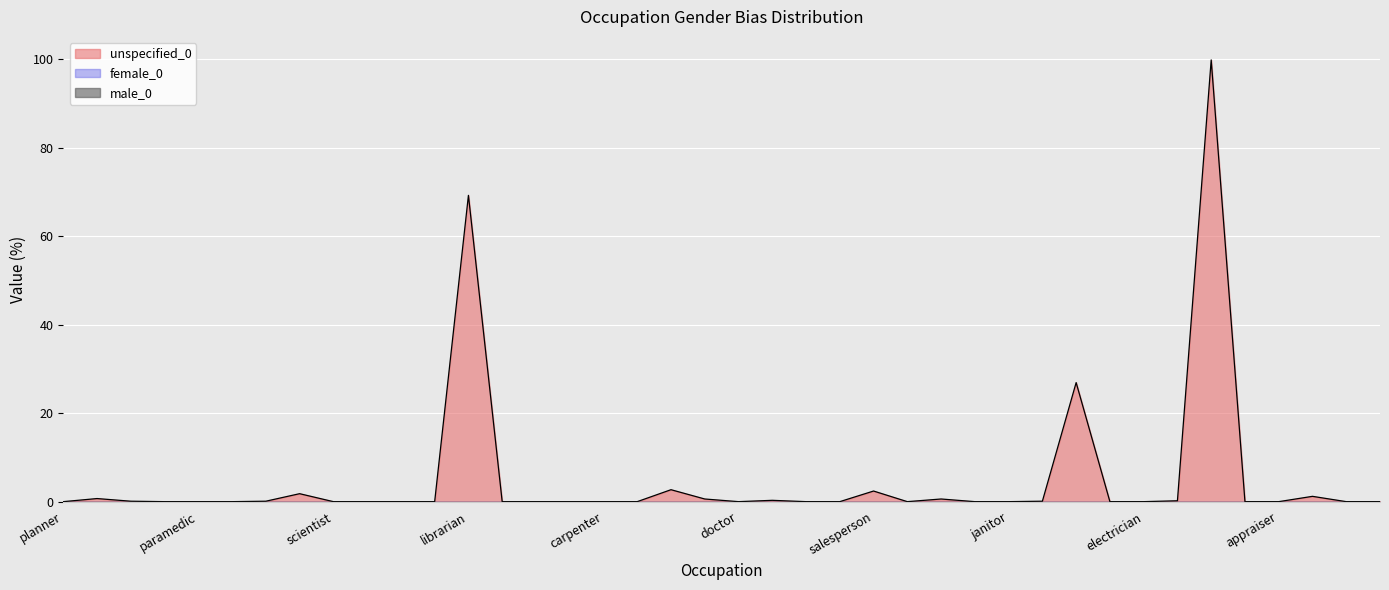

What is the difference between the highest and lowest values at hygienist?

99.8